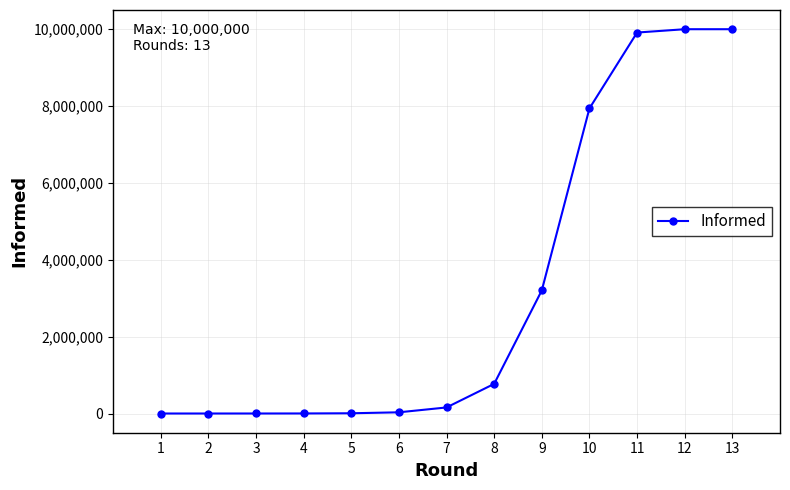

What is the sum of all values?

42022611